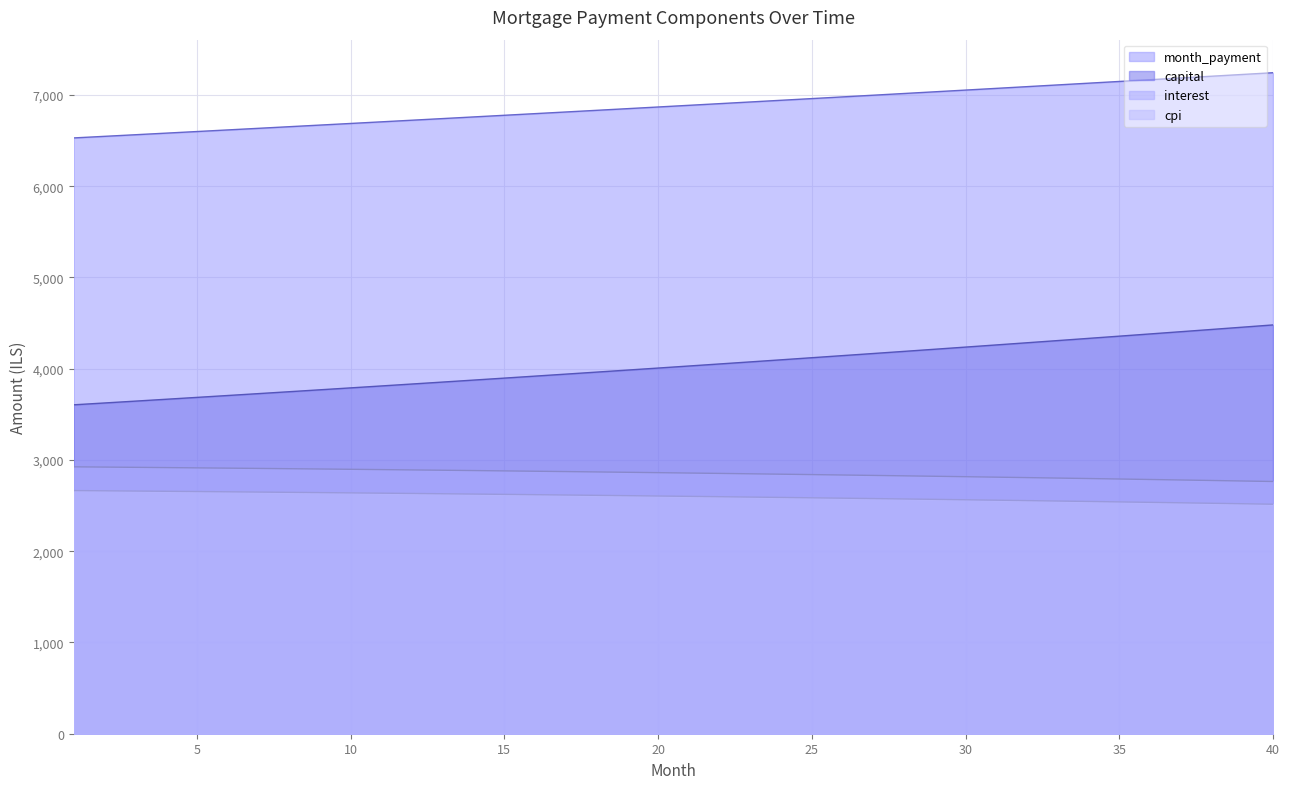

Where does the month_payment series first go above 6885?

21